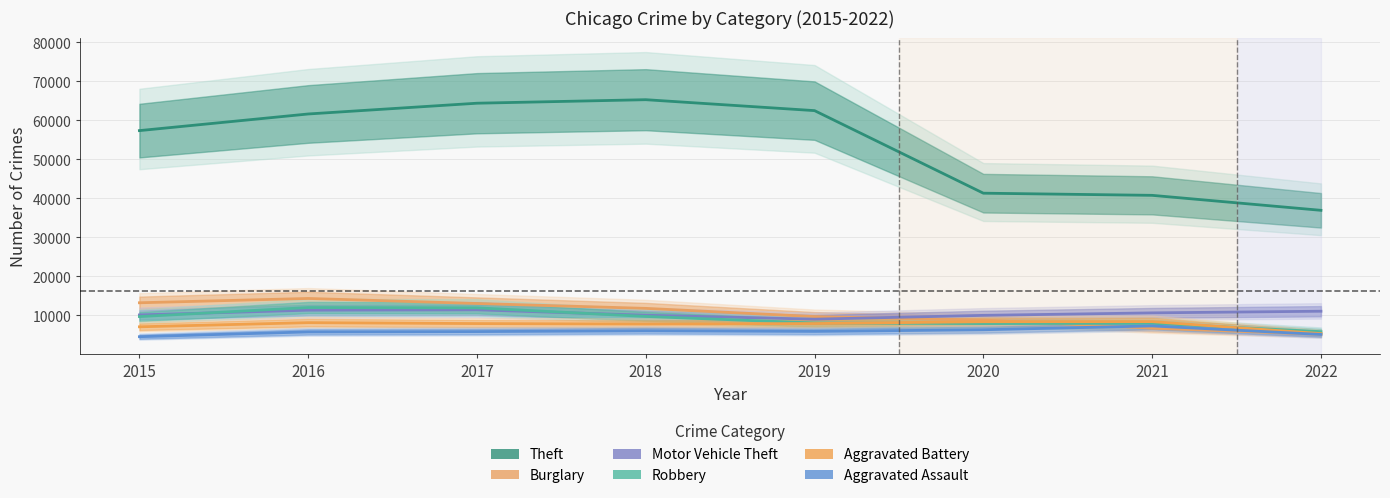

What is the difference between the Motor Vehicle Theft values at 2015 and 2016?

1218